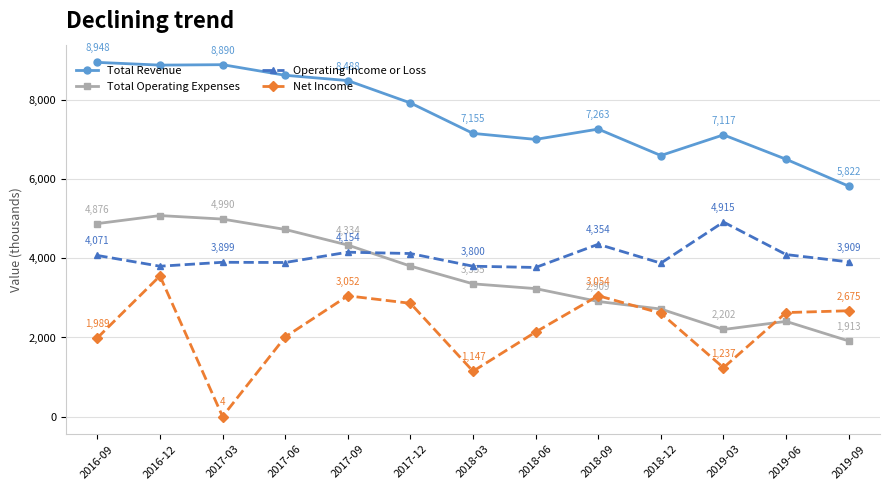

List the series in order of their peak value, highest first.

Total Revenue, Total Operating Expenses, Operating Income or Loss, Net Income